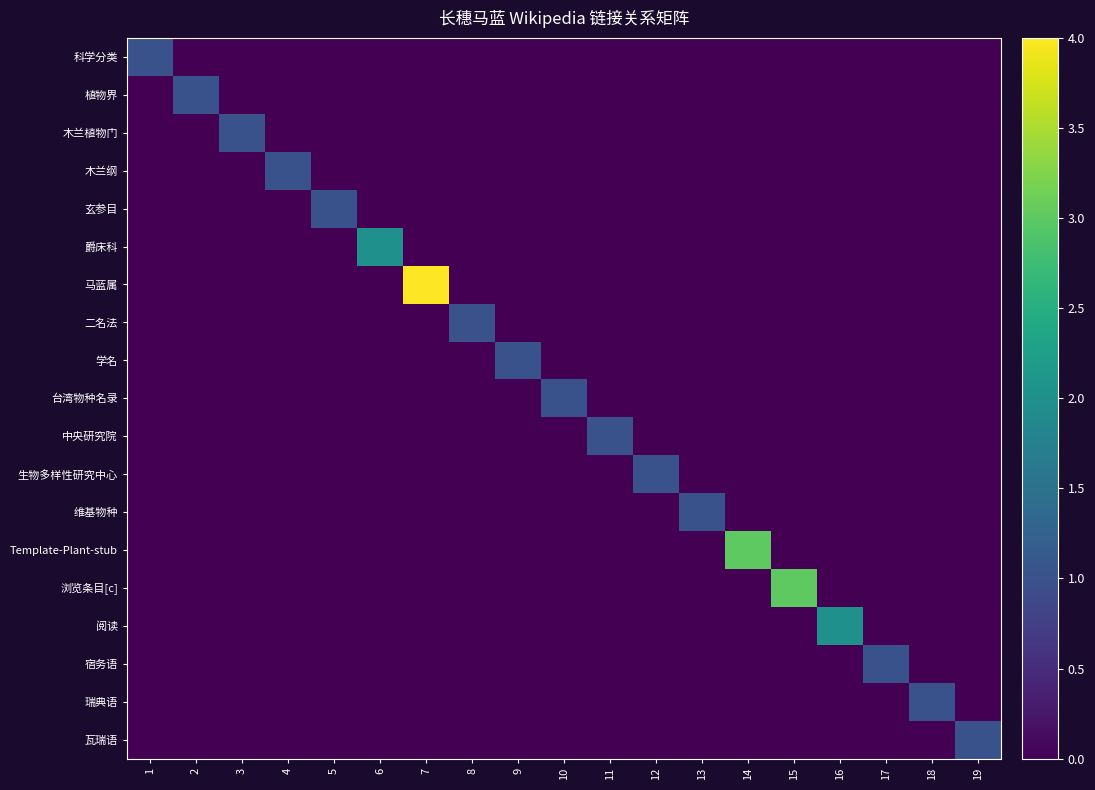

Reading left to right, list all the values displayed in this chart.

科学分类: 1=1	2=0	3=0	4=0	5=0	6=0	7=0	8=0	9=0	10=0	11=0	12=0	13=0	14=0	15=0	16=0	17=0	18=0	19=0
植物界: 1=0	2=1	3=0	4=0	5=0	6=0	7=0	8=0	9=0	10=0	11=0	12=0	13=0	14=0	15=0	16=0	17=0	18=0	19=0
木兰植物门: 1=0	2=0	3=1	4=0	5=0	6=0	7=0	8=0	9=0	10=0	11=0	12=0	13=0	14=0	15=0	16=0	17=0	18=0	19=0
木兰纲: 1=0	2=0	3=0	4=1	5=0	6=0	7=0	8=0	9=0	10=0	11=0	12=0	13=0	14=0	15=0	16=0	17=0	18=0	19=0
玄参目: 1=0	2=0	3=0	4=0	5=1	6=0	7=0	8=0	9=0	10=0	11=0	12=0	13=0	14=0	15=0	16=0	17=0	18=0	19=0
爵床科: 1=0	2=0	3=0	4=0	5=0	6=2	7=0	8=0	9=0	10=0	11=0	12=0	13=0	14=0	15=0	16=0	17=0	18=0	19=0
马蓝属: 1=0	2=0	3=0	4=0	5=0	6=0	7=4	8=0	9=0	10=0	11=0	12=0	13=0	14=0	15=0	16=0	17=0	18=0	19=0
二名法: 1=0	2=0	3=0	4=0	5=0	6=0	7=0	8=1	9=0	10=0	11=0	12=0	13=0	14=0	15=0	16=0	17=0	18=0	19=0
学名: 1=0	2=0	3=0	4=0	5=0	6=0	7=0	8=0	9=1	10=0	11=0	12=0	13=0	14=0	15=0	16=0	17=0	18=0	19=0
台湾物种名录: 1=0	2=0	3=0	4=0	5=0	6=0	7=0	8=0	9=0	10=1	11=0	12=0	13=0	14=0	15=0	16=0	17=0	18=0	19=0
中央研究院: 1=0	2=0	3=0	4=0	5=0	6=0	7=0	8=0	9=0	10=0	11=1	12=0	13=0	14=0	15=0	16=0	17=0	18=0	19=0
生物多样性研究中心: 1=0	2=0	3=0	4=0	5=0	6=0	7=0	8=0	9=0	10=0	11=0	12=1	13=0	14=0	15=0	16=0	17=0	18=0	19=0
维基物种: 1=0	2=0	3=0	4=0	5=0	6=0	7=0	8=0	9=0	10=0	11=0	12=0	13=1	14=0	15=0	16=0	17=0	18=0	19=0
Template-Plant-stub: 1=0	2=0	3=0	4=0	5=0	6=0	7=0	8=0	9=0	10=0	11=0	12=0	13=0	14=3	15=0	16=0	17=0	18=0	19=0
浏览条目[c]: 1=0	2=0	3=0	4=0	5=0	6=0	7=0	8=0	9=0	10=0	11=0	12=0	13=0	14=0	15=3	16=0	17=0	18=0	19=0
阅读: 1=0	2=0	3=0	4=0	5=0	6=0	7=0	8=0	9=0	10=0	11=0	12=0	13=0	14=0	15=0	16=2	17=0	18=0	19=0
宿务语: 1=0	2=0	3=0	4=0	5=0	6=0	7=0	8=0	9=0	10=0	11=0	12=0	13=0	14=0	15=0	16=0	17=1	18=0	19=0
瑞典语: 1=0	2=0	3=0	4=0	5=0	6=0	7=0	8=0	9=0	10=0	11=0	12=0	13=0	14=0	15=0	16=0	17=0	18=1	19=0
瓦瑞语: 1=0	2=0	3=0	4=0	5=0	6=0	7=0	8=0	9=0	10=0	11=0	12=0	13=0	14=0	15=0	16=0	17=0	18=0	19=1